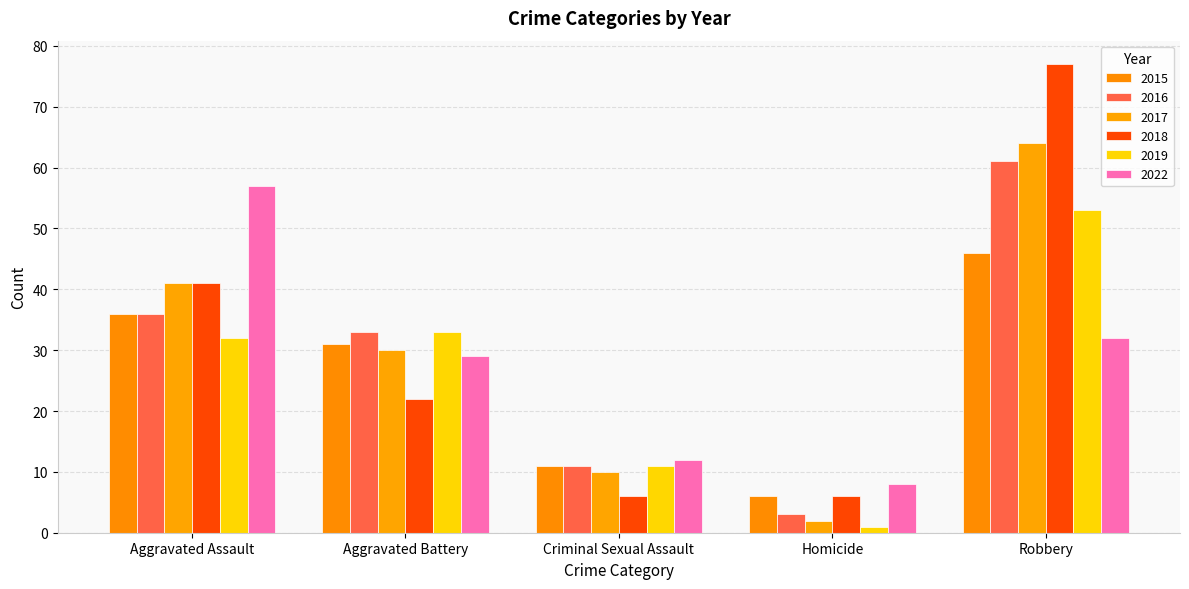

Count the number of categories in the chart.

5